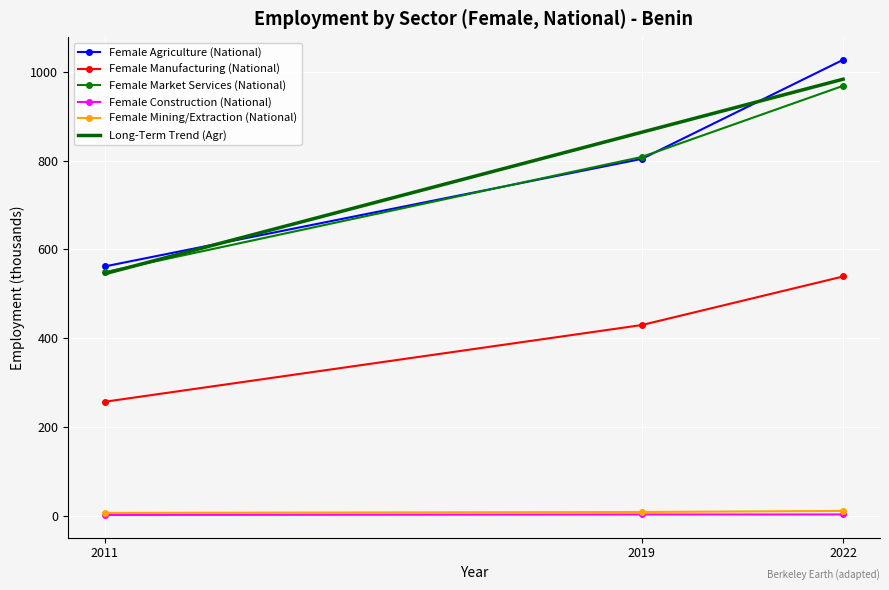

Reading left to right, what are all the values shown in this chart?

Female Agriculture (National): 2011=561.9	2019=804.1	2022=1027.4
Female Manufacturing (National): 2011=256.9	2019=429.7	2022=539.1
Female Market Services (National): 2011=548.9	2019=808.5	2022=968.8
Female Construction (National): 2011=1.7	2019=2.8	2022=2.9
Female Mining/Extraction (National): 2011=6.3	2019=8.4	2022=10.9